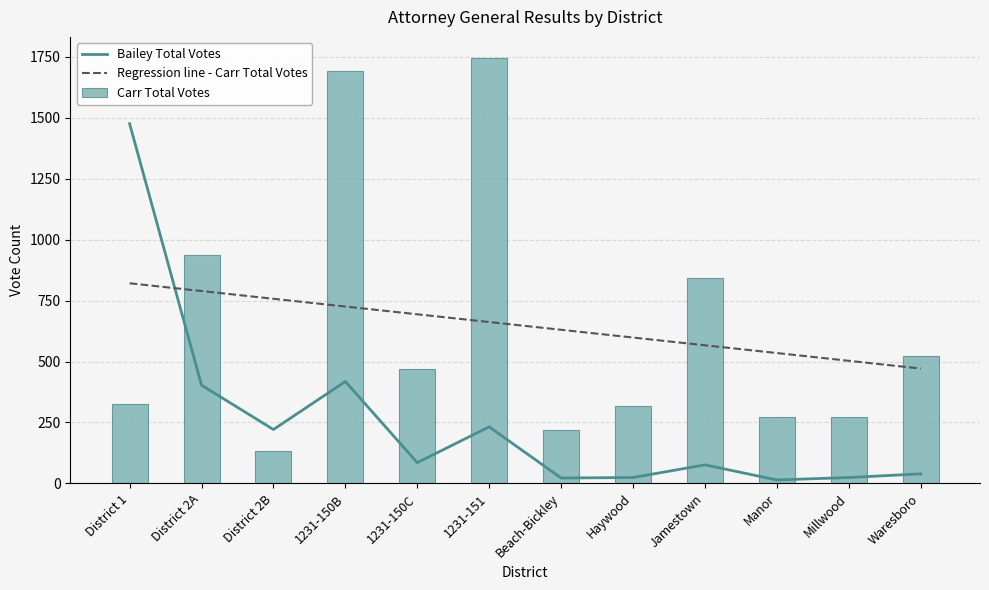

The Carr Total Votes series shows 650.8 at 1231-150C. True or false?

False